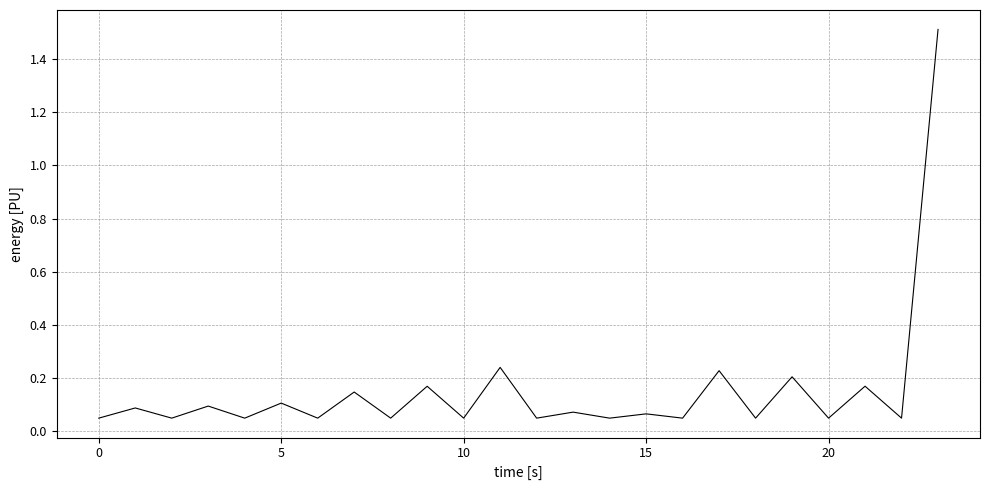

What is the greatest value displayed?

1.5